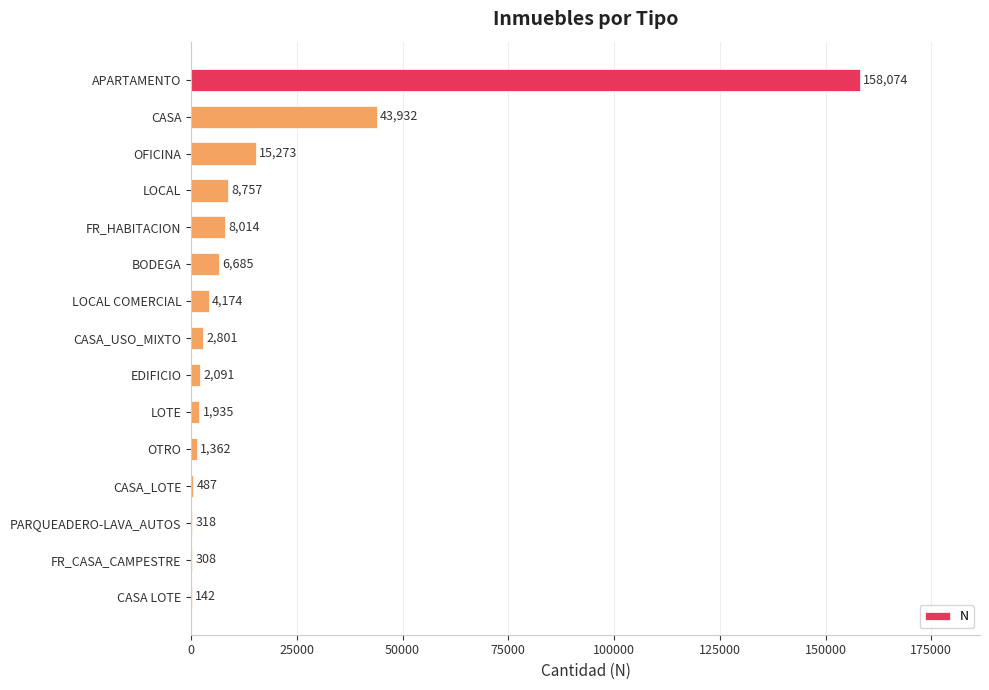

What is the average value?

16957